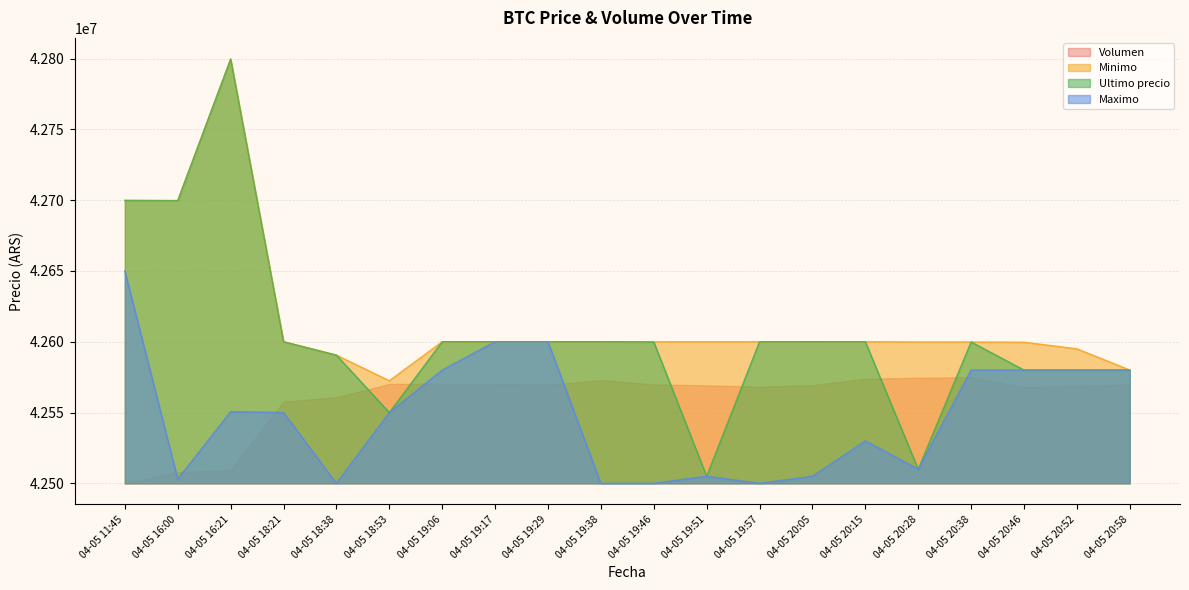

At which category does Ultimo precio reach its first local peak?

04-05 16:21